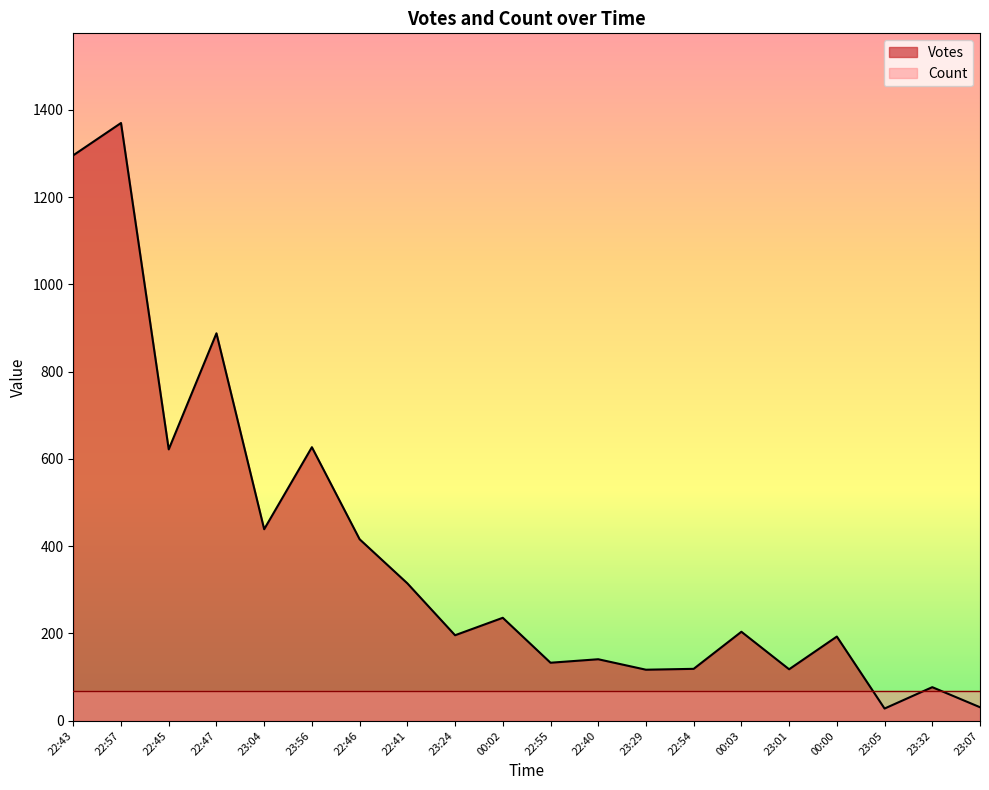

The chart shows a value of 263 at 00:00. True or false?

False